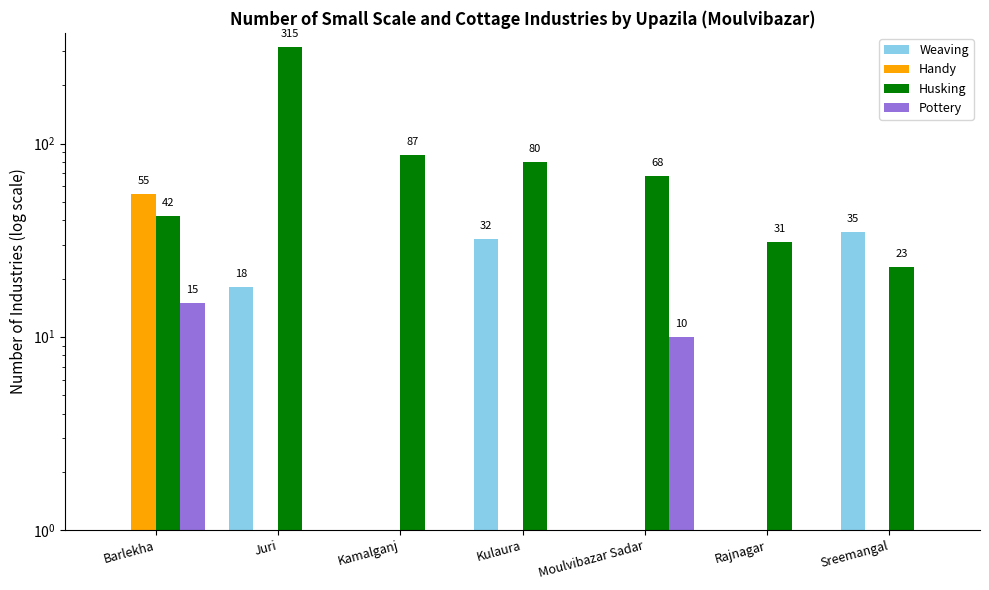

Rank the series at Rajnagar from lowest to highest value.

Weaving, Handy, Pottery, Husking